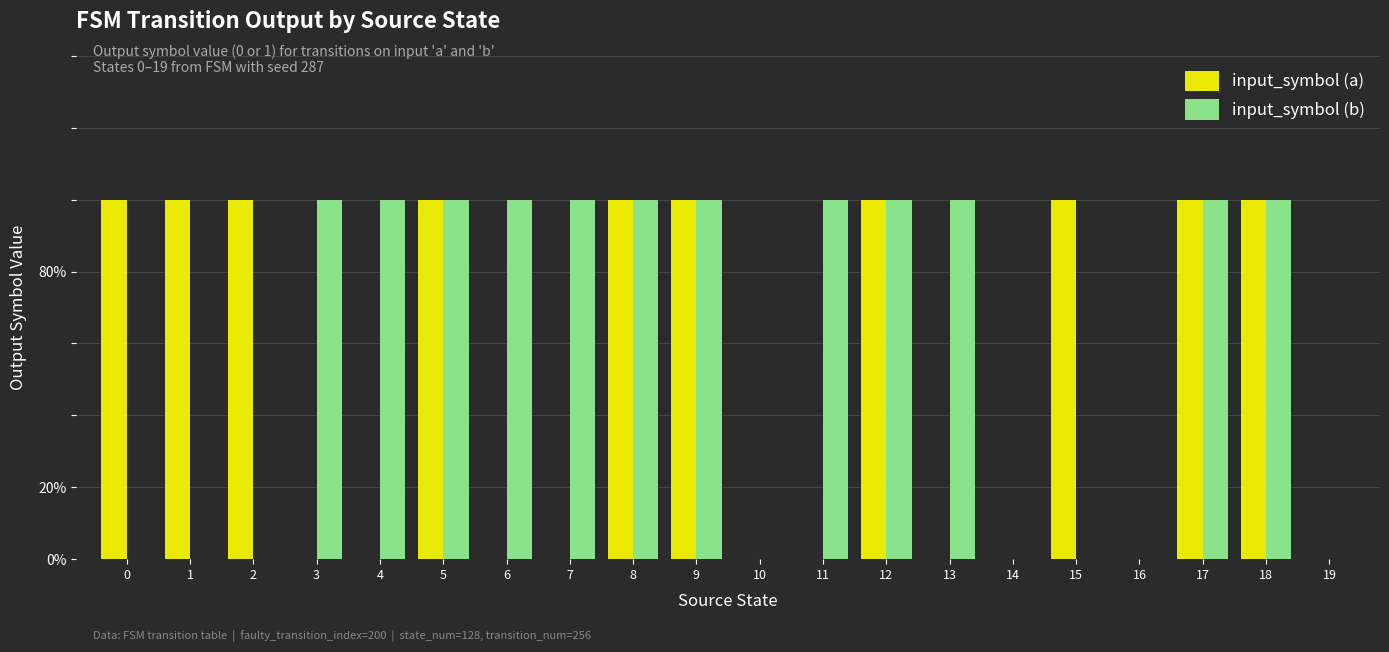

Where is input_symbol (a) nearest to the value 0?

3